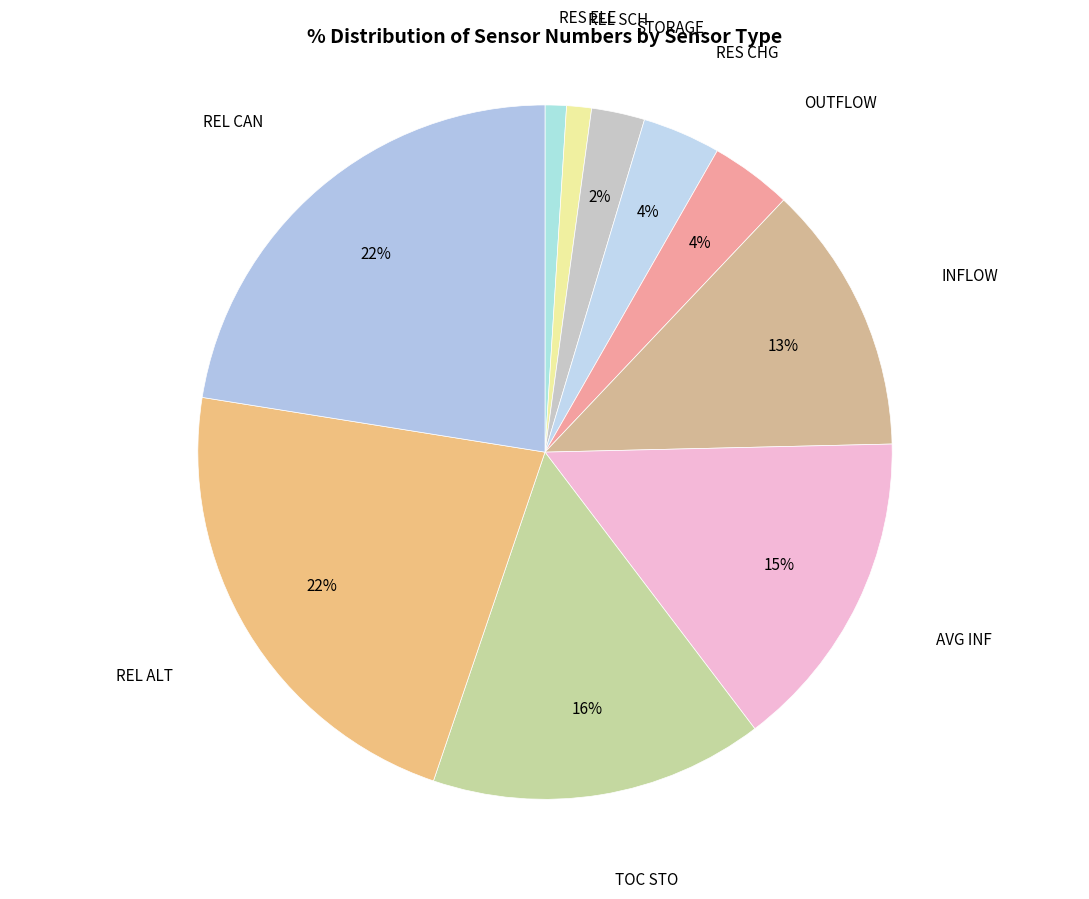

True or false: INFLOW accounts for 13% of the total.

True